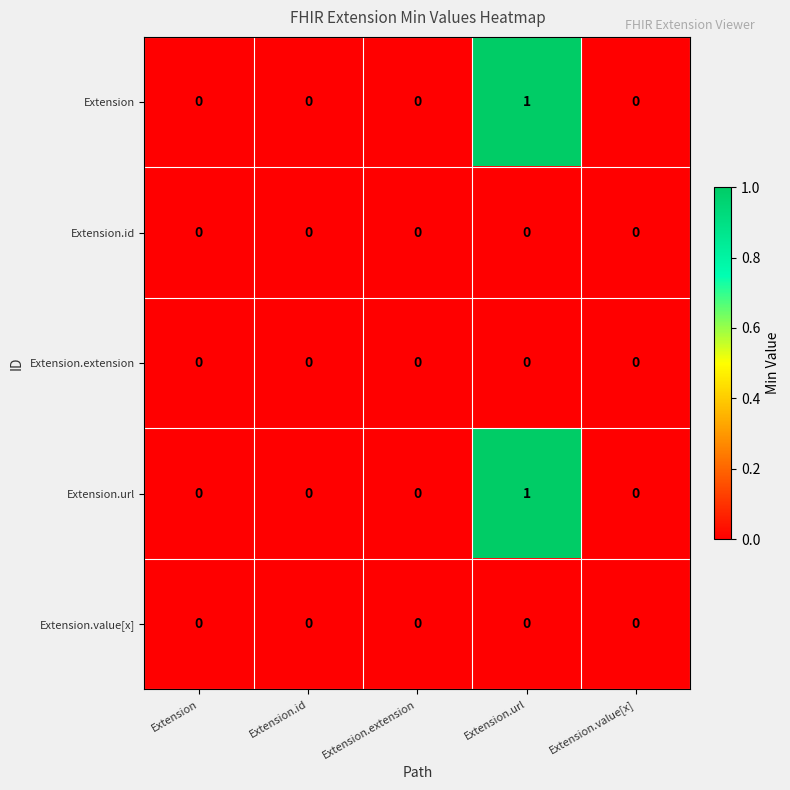

True or false: Extension.id has a value of 0 at Extension.value[x].

True